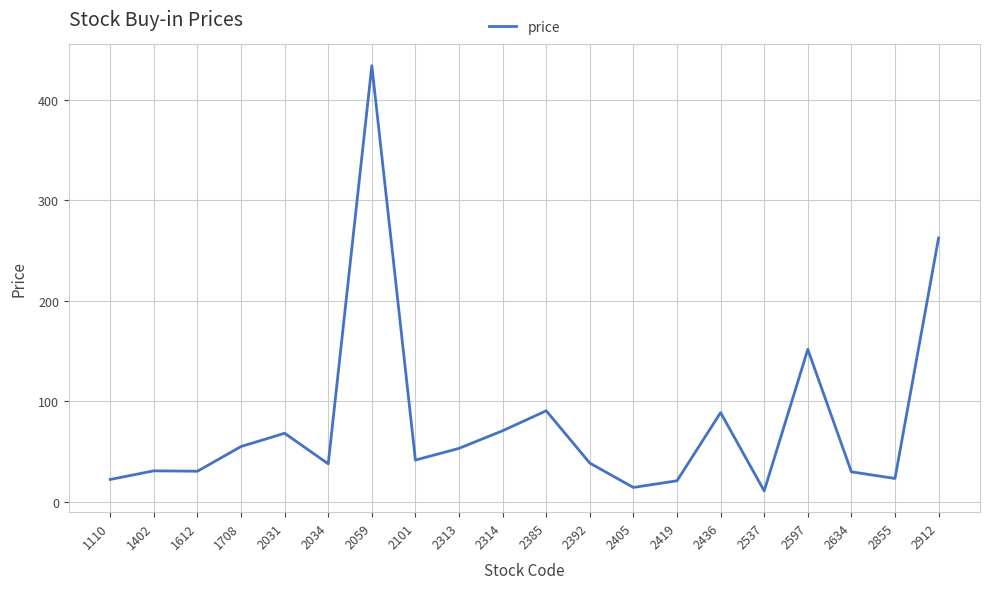

Approximately how many times larger is the value at 2597 compared to 2385?

1.7